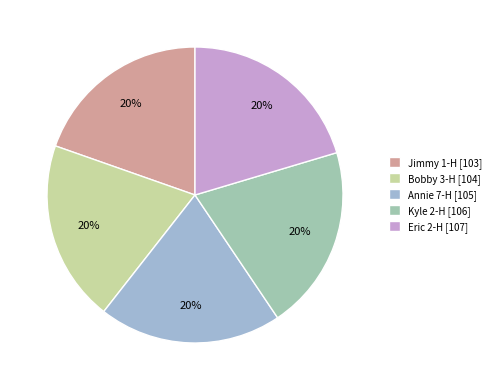

Is there any slice that represents more than half of the pie?

No